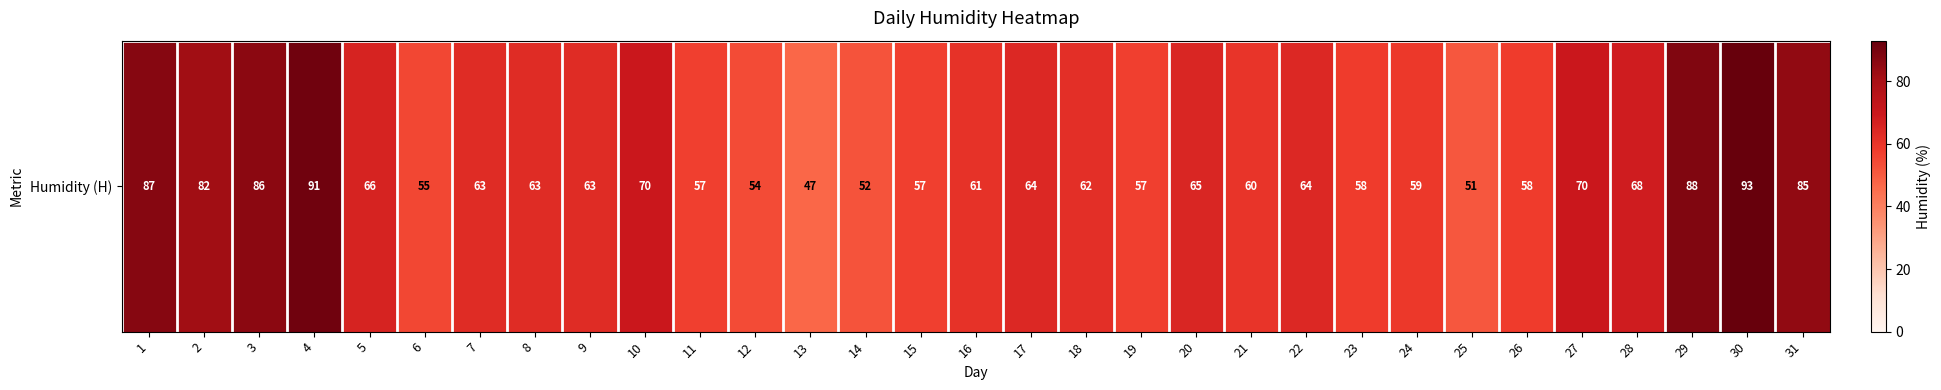

Approximately how many times larger is the value at 4 compared to 9?

1.4